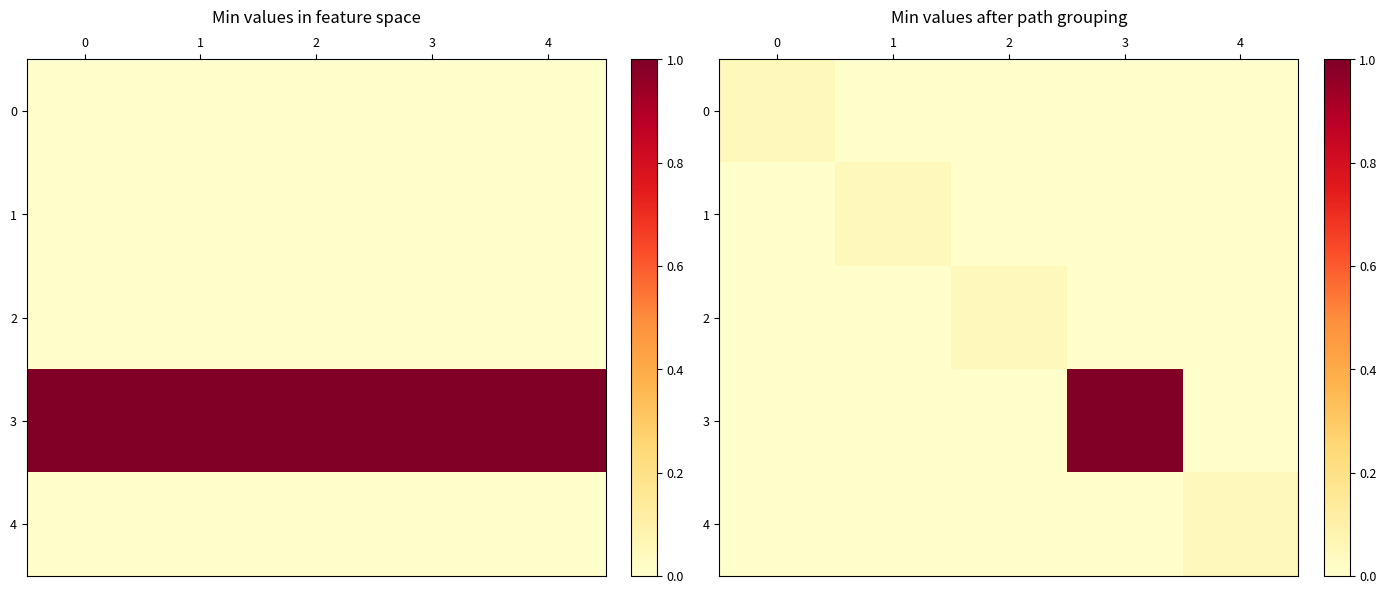

At which category does the chart reach its peak across all series?

3